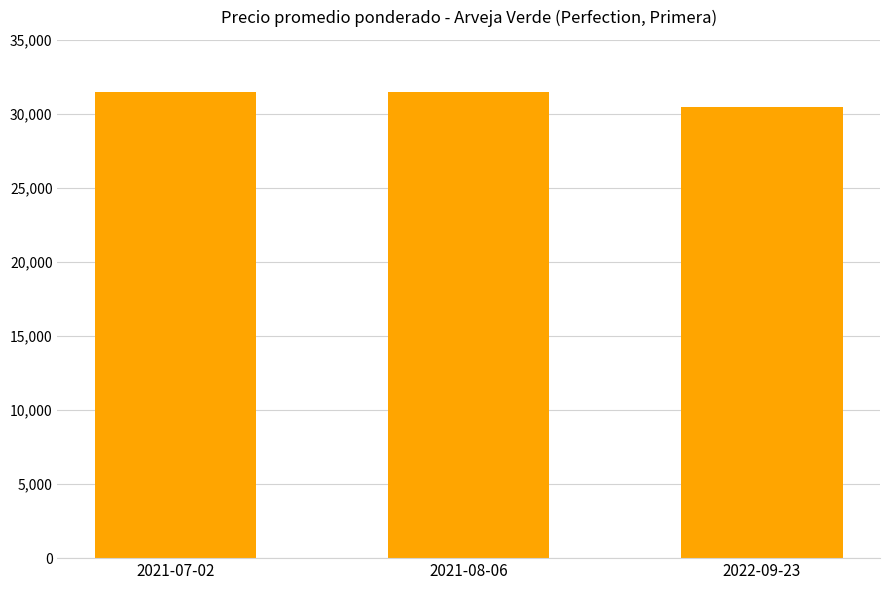

Which has a higher value, 2022-09-23 or 2021-08-06?

2021-08-06